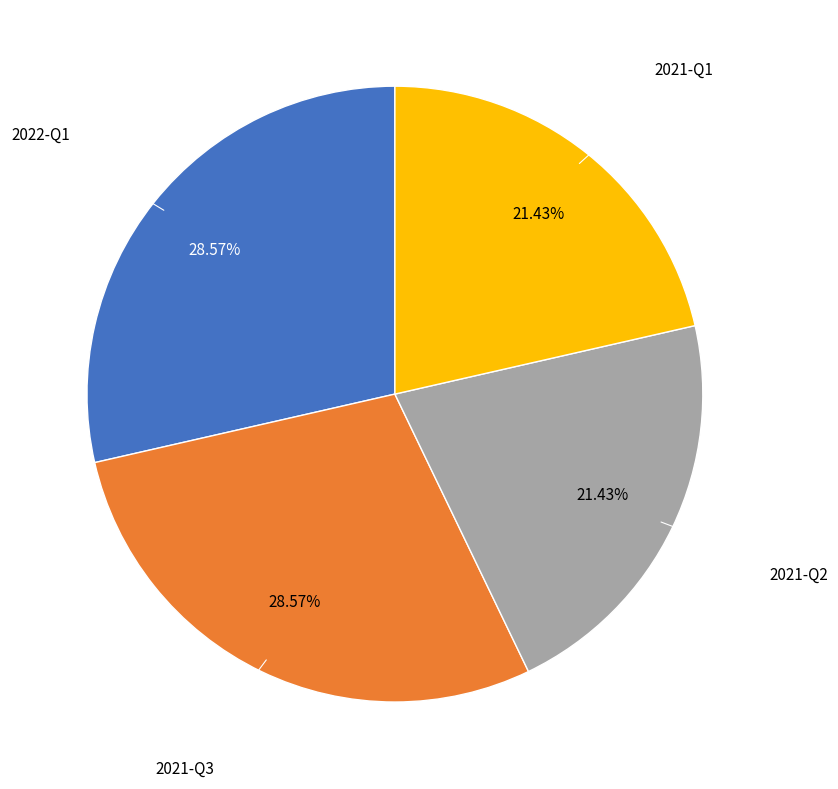

What portion of the pie excludes 2022-Q1?

71.4%